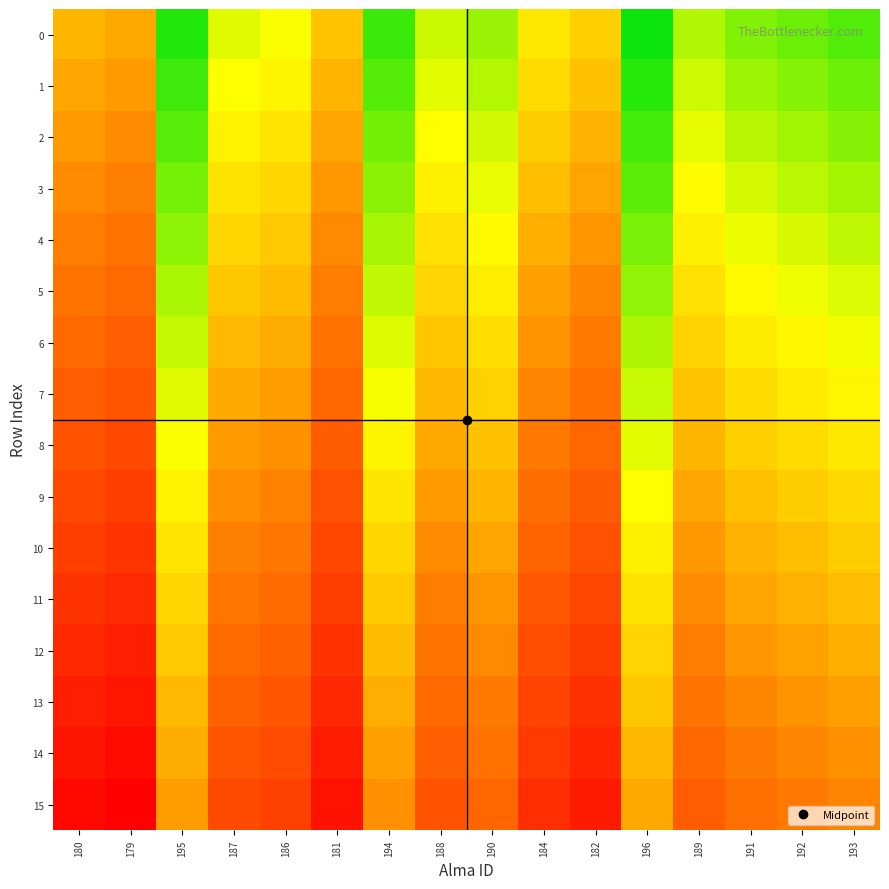

List the series in order of their peak value, lowest first.

0, 1, 2, 3, 4, 5, 6, 7, 8, 9, 10, 11, 12, 13, 14, 15